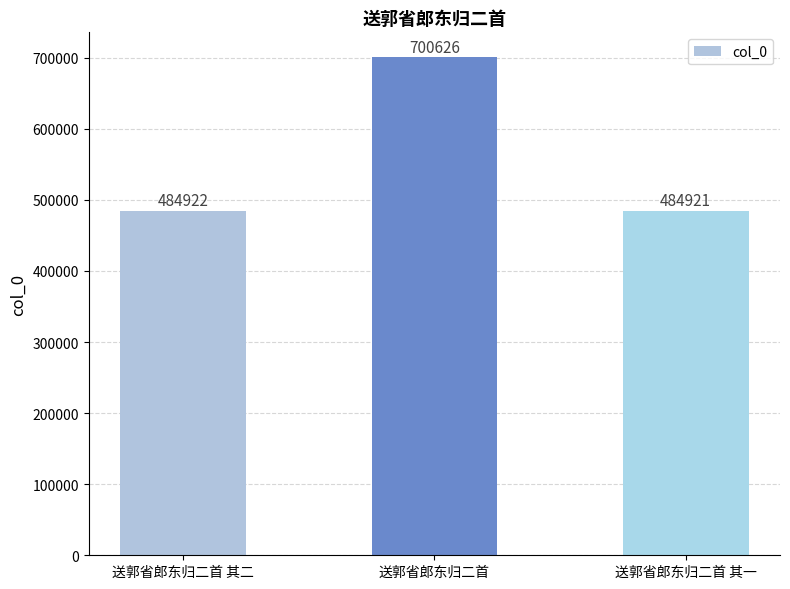

Which label corresponds to the smallest value in the chart?

送郭省郎东归二首 其一